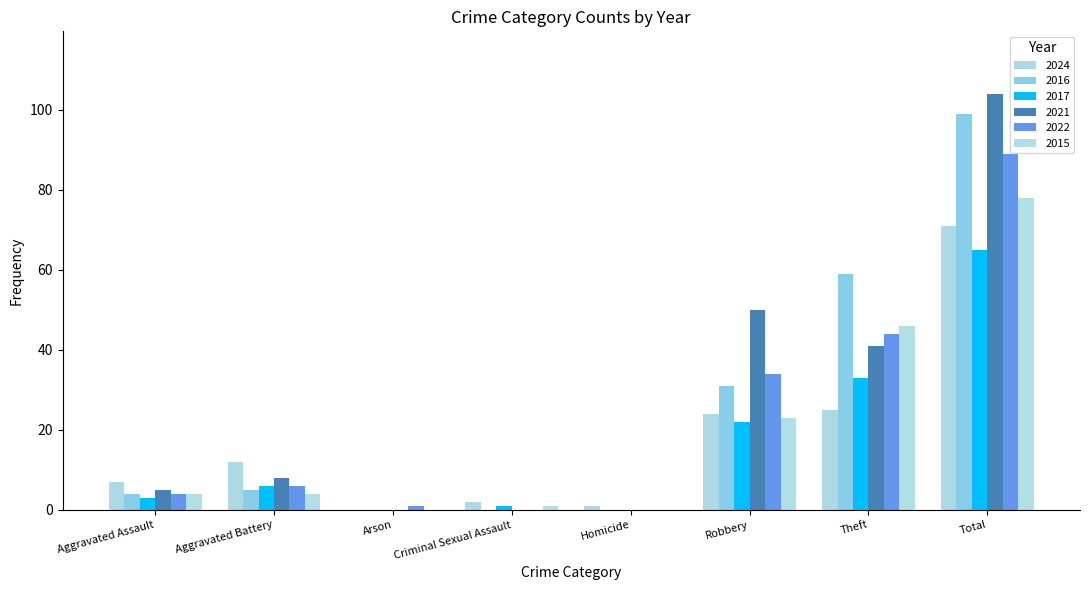

Count the number of categories in the chart.

8